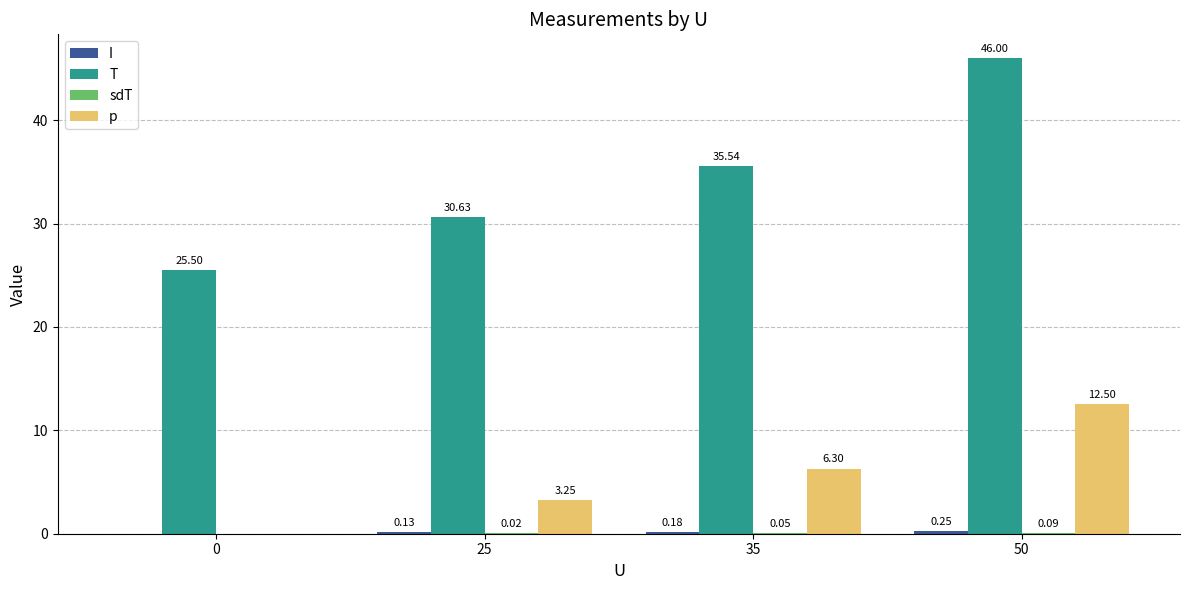

What is the total value across all series at 0?

25.5